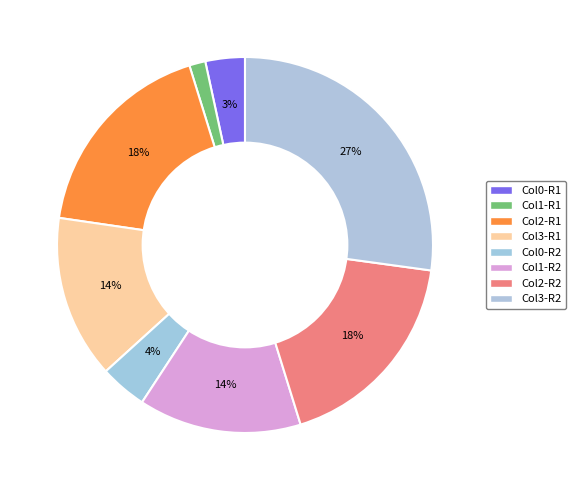

How many segments does this pie chart have?

8